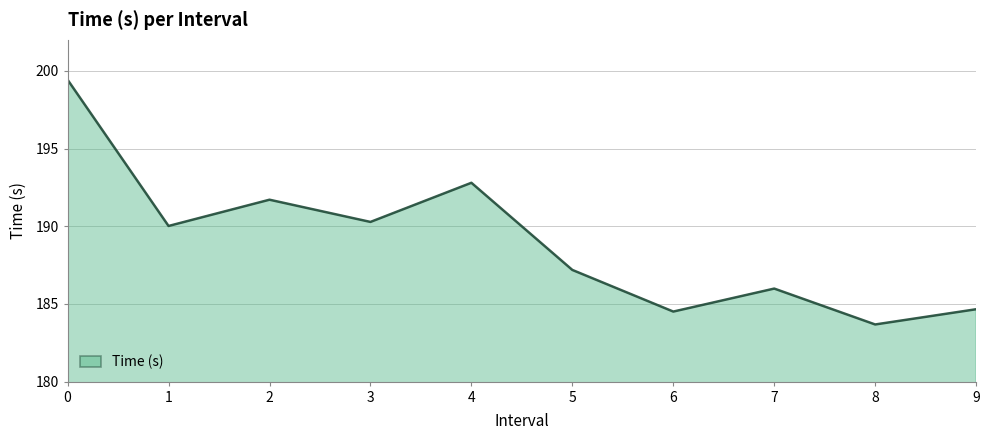

What value does the data have at 6?

184.5